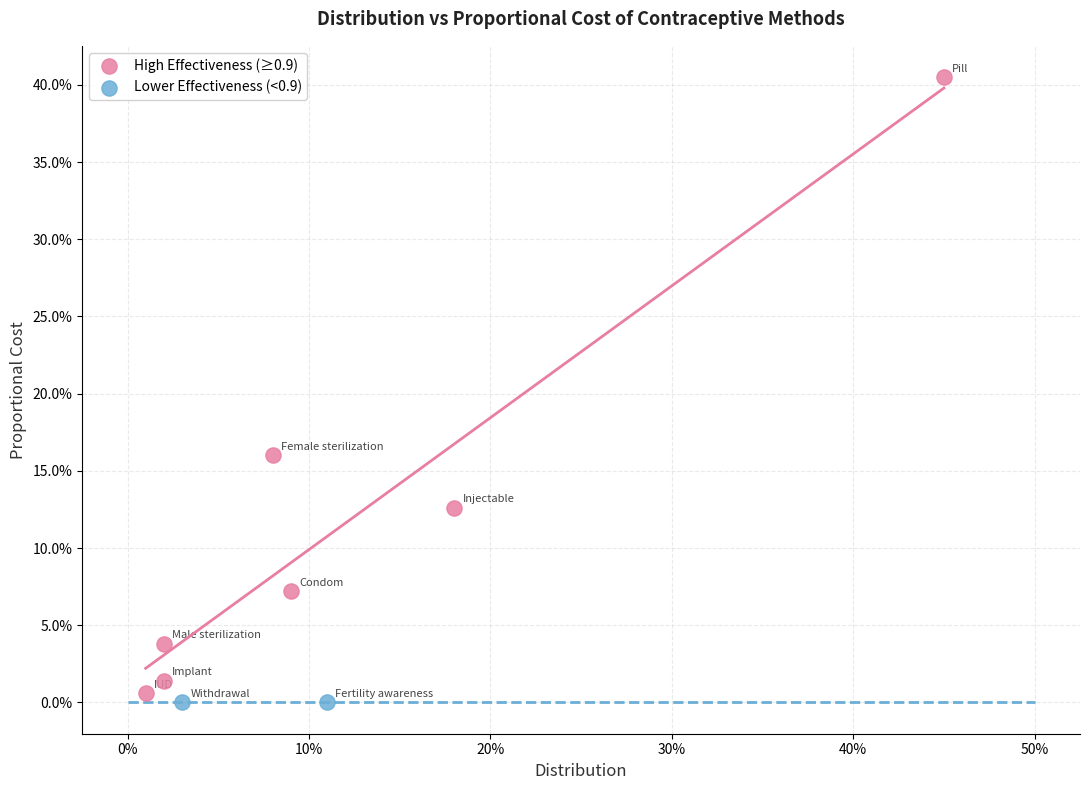

What are all the series names shown in the legend?

High Effectiveness (≥0.9), Lower Effectiveness (<0.9)